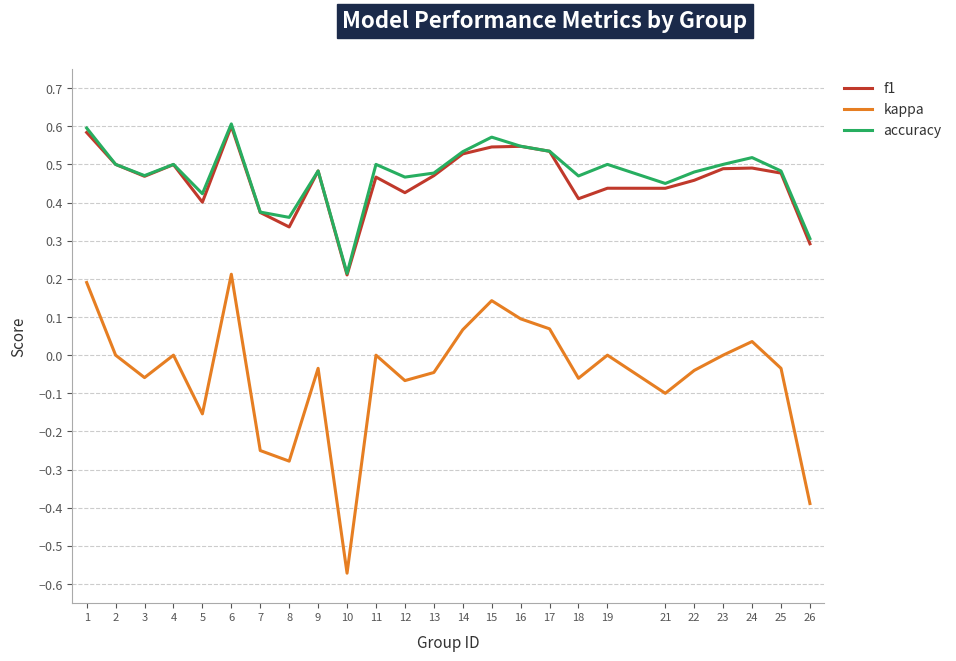

The value of accuracy at 18 is 0.3. True or false?

False